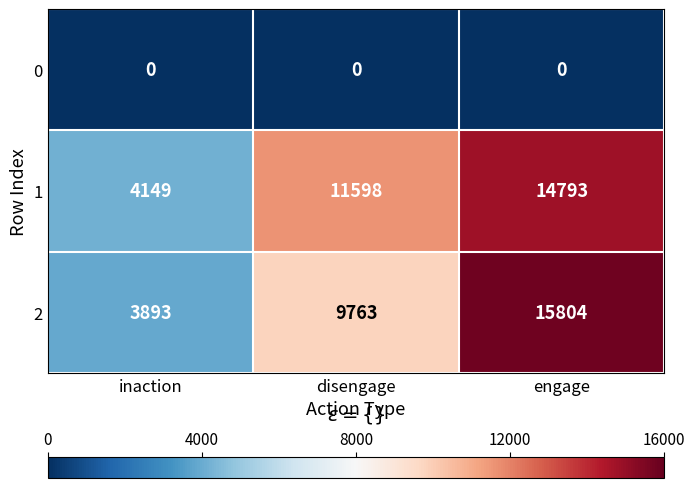

Which series has the widest spread of values?

2